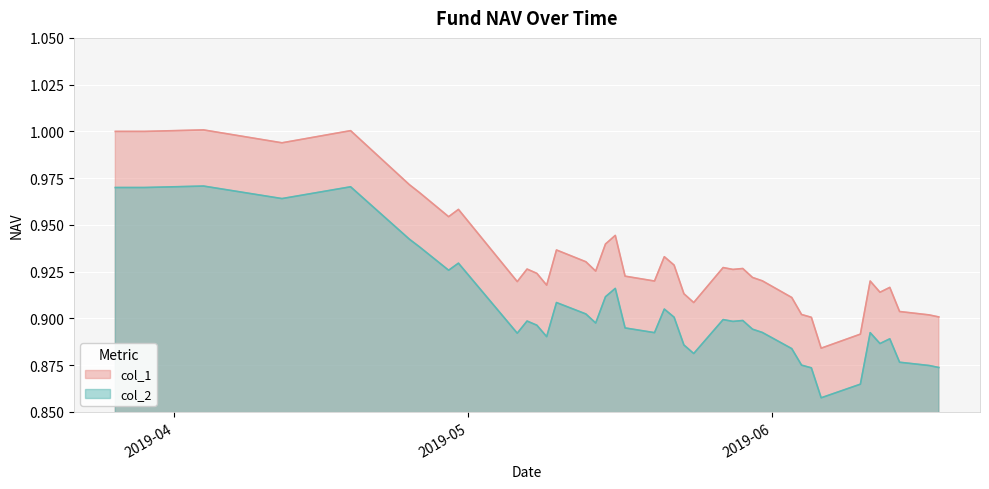

Read the col_2 value at 2019-04-19.

1.0